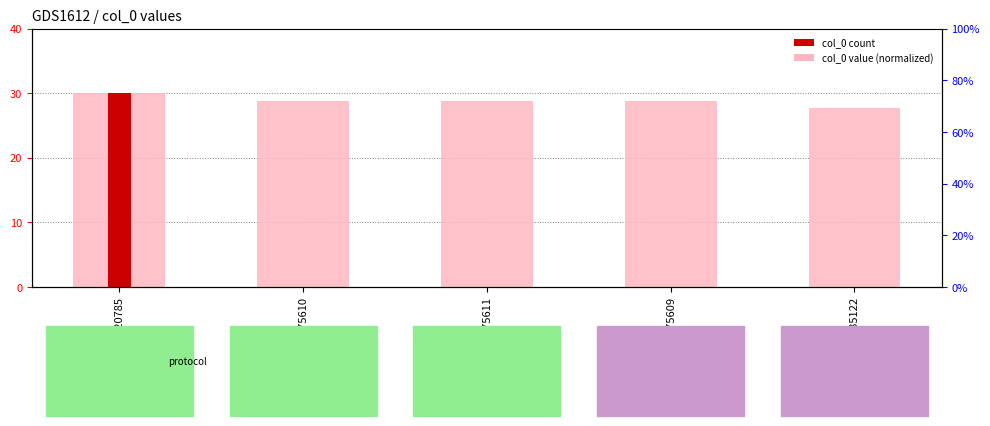

Reading left to right, transcribe all the data shown in this chart.

col_0 value (normalized): 1120785=30.0	1075610=28.8	1075611=28.8	1075609=28.8	1035122=27.7
col_0 peak: 1120785=30.0	1075610=0.0	1075611=0.0	1075609=0.0	1035122=0.0